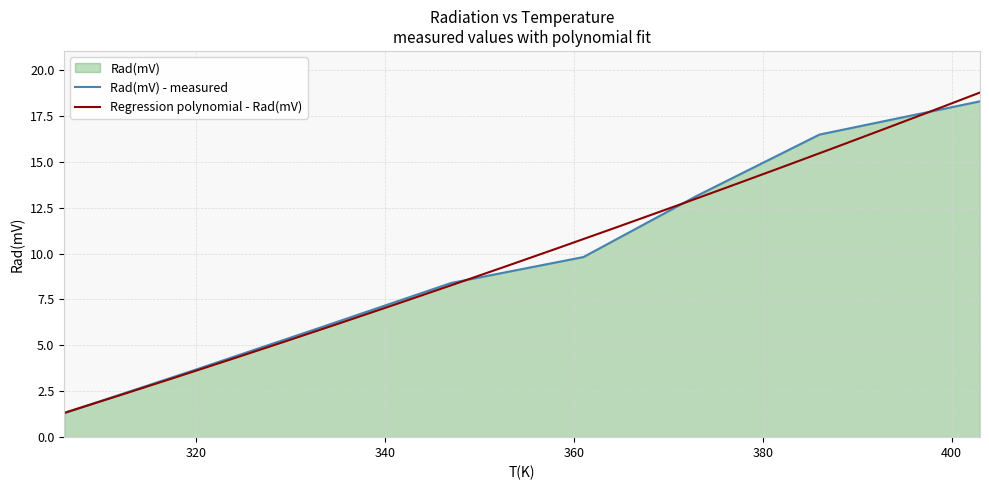

Count the number of categories in the chart.

8